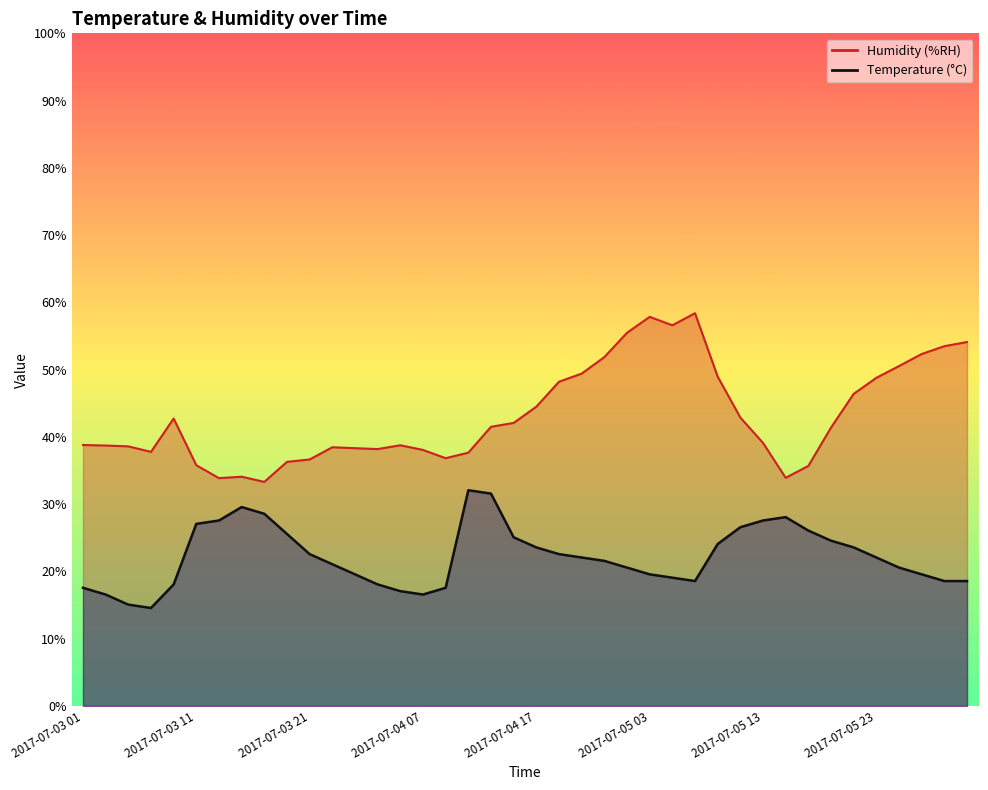

Is it true that Temperature (°C) equals 19.6 at 2017-07-05 03?

True